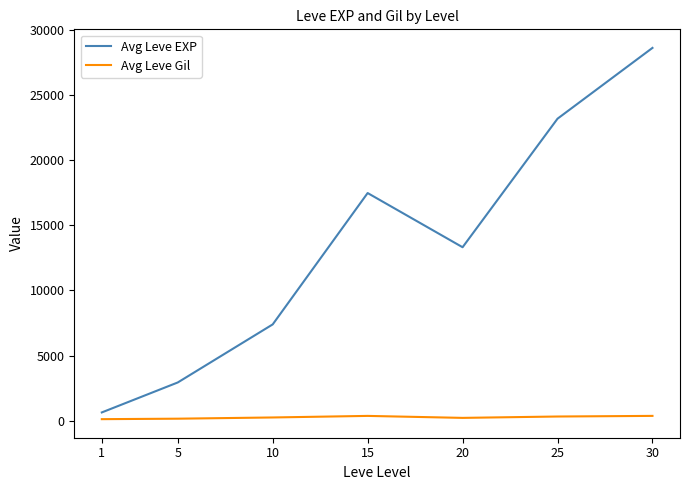

Rank the series by their average value, from highest to lowest.

Avg Leve EXP, Avg Leve Gil